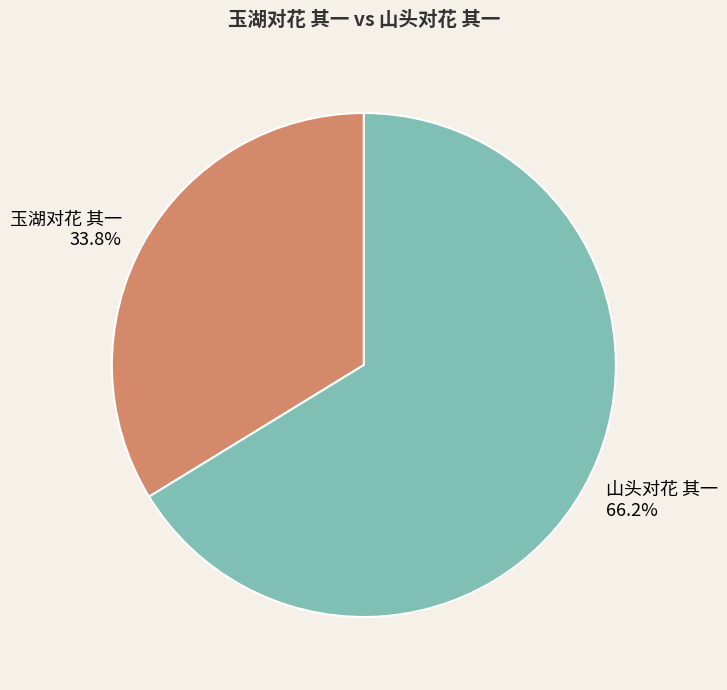

How many slices are in this pie chart?

2